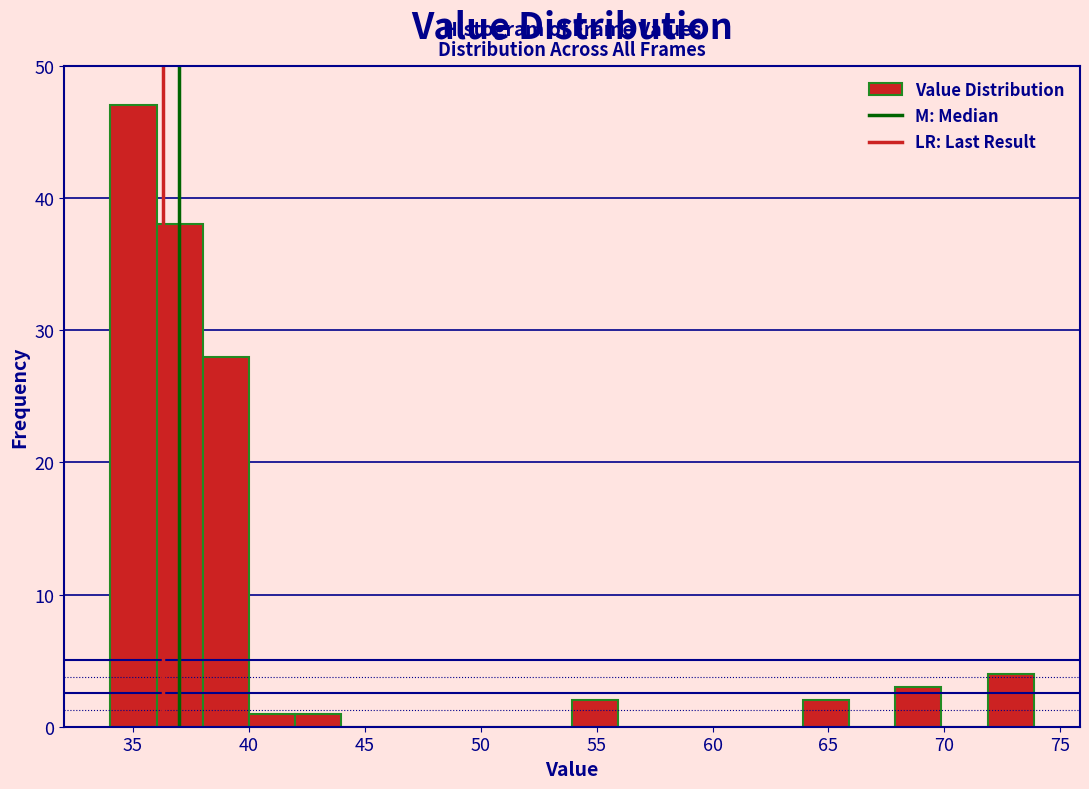

Around what value on the x-axis is the tallest bar? Give the approximate position of its centre, as read against the axis.

35.0